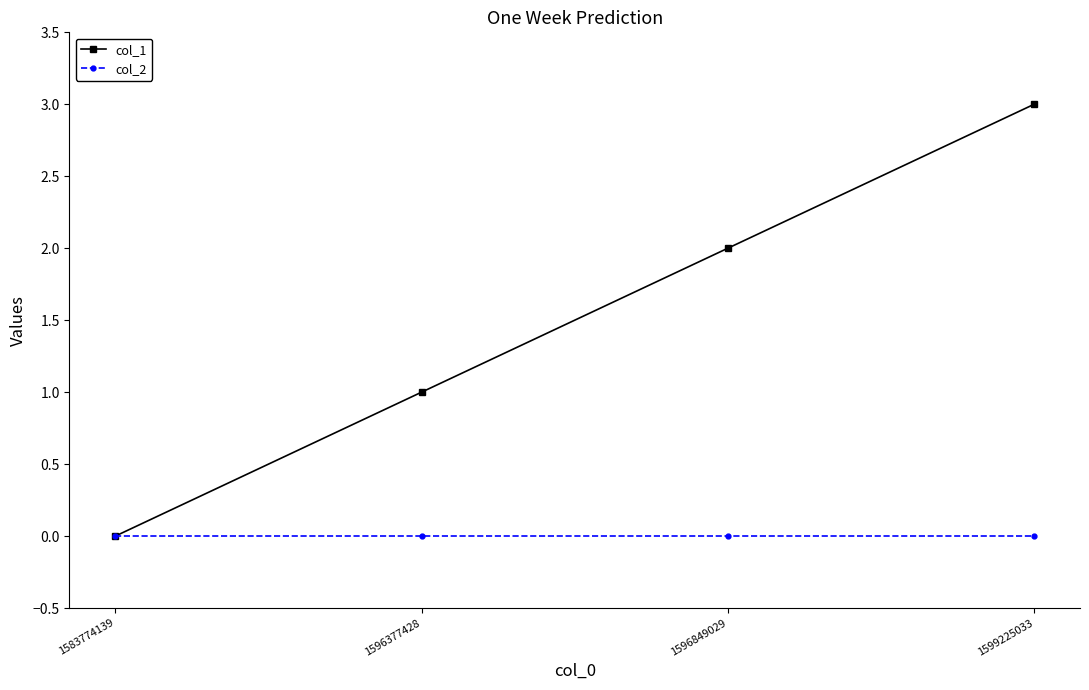

Which label corresponds to the largest value in the chart?

1599225033